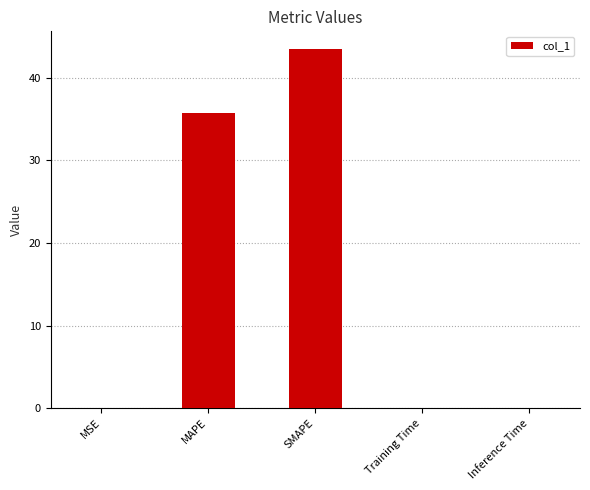

What is the sum of the values at SMAPE and MAPE?

79.2